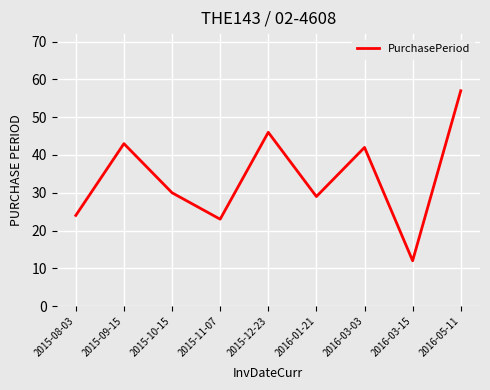

What is the difference between the maximum and minimum values?

45